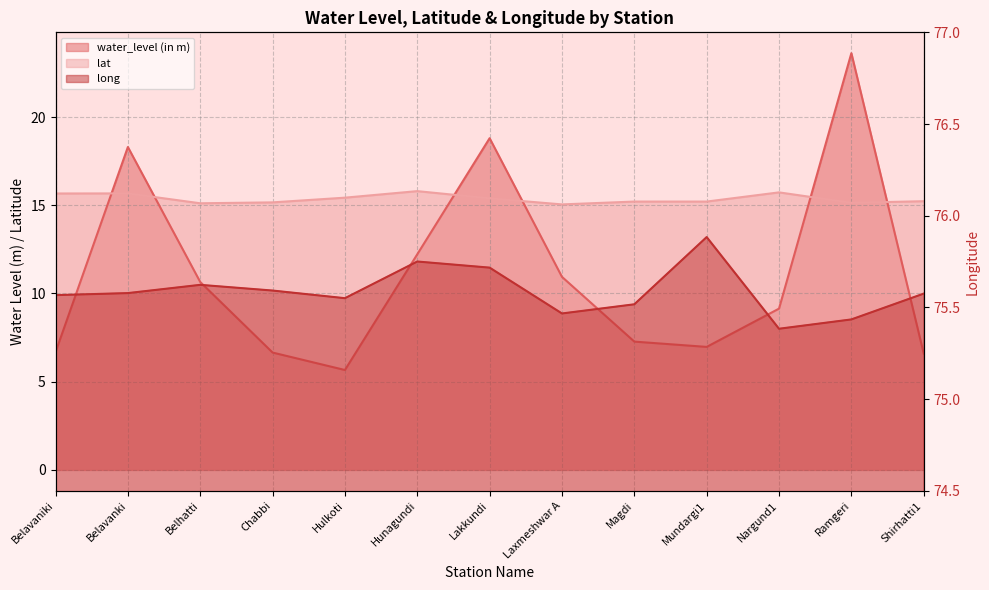

True or false: water_level (in m) and long intersect in this chart.

False